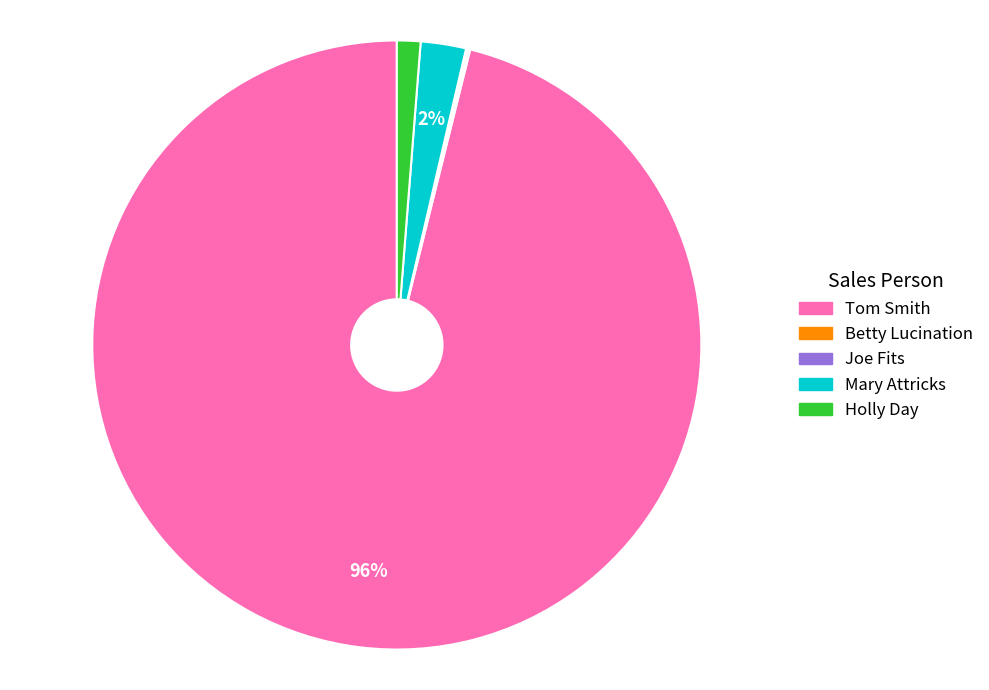

What percentage is the Mary Attricks slice, to the nearest percent?

2%